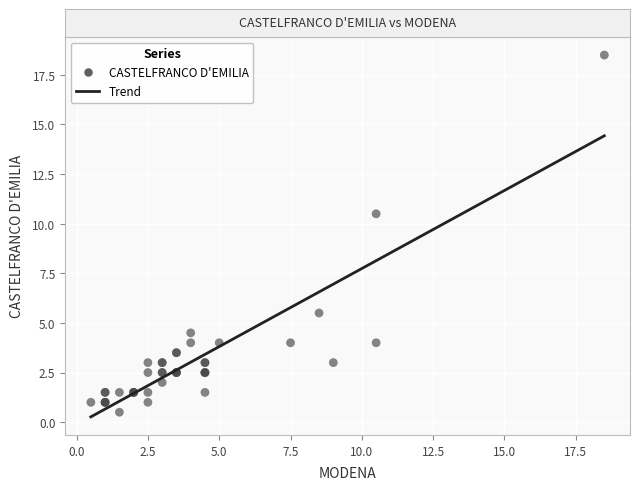

What Y value in the scatter plot is closest to 9?

10.5